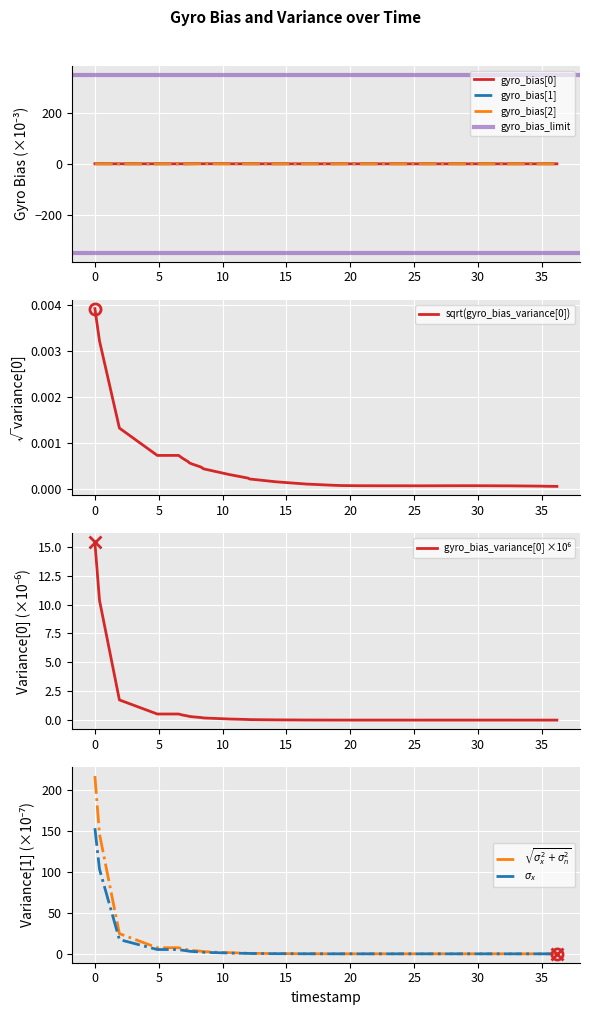

At how many categories does at least one series exceed 143?

1